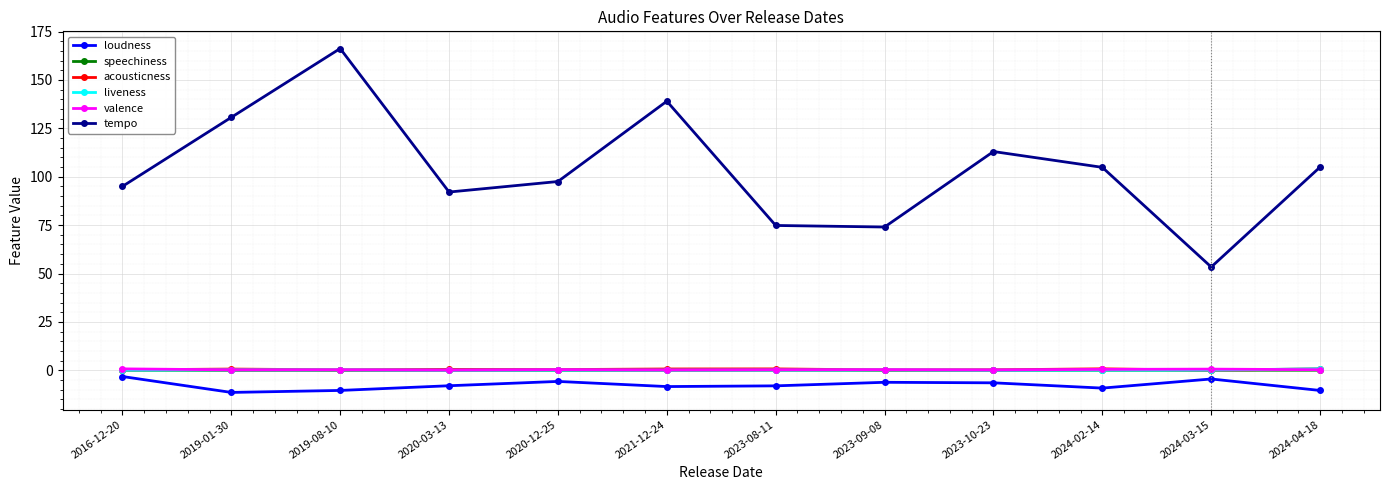

Is the value of loudness at 2020-12-25 greater than the value of speechiness at 2016-12-20?

No